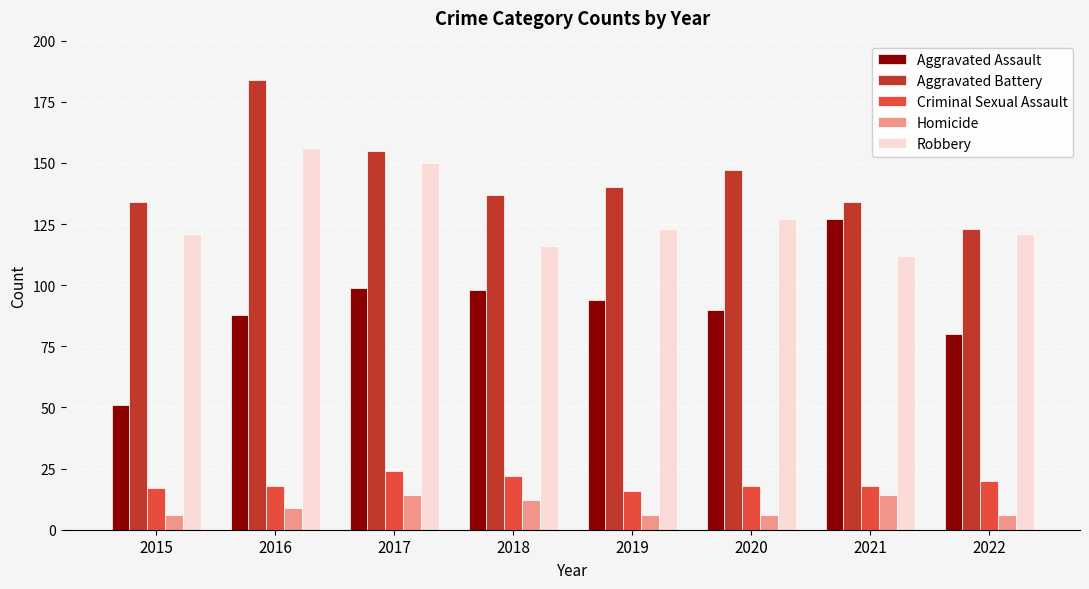

What is the total value across all series at 2019?

379